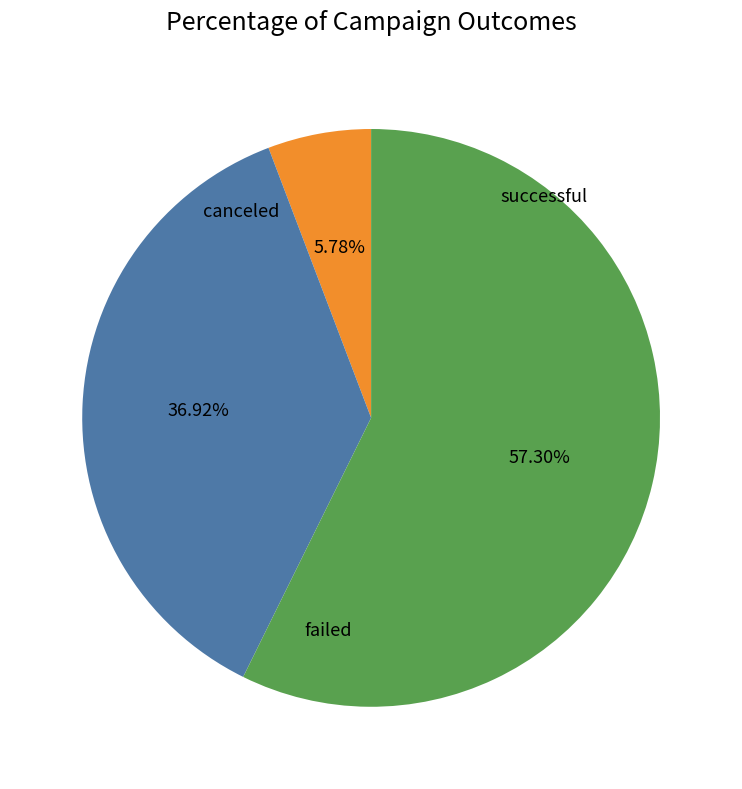

What percentage is the failed slice, to the nearest percent?

37%